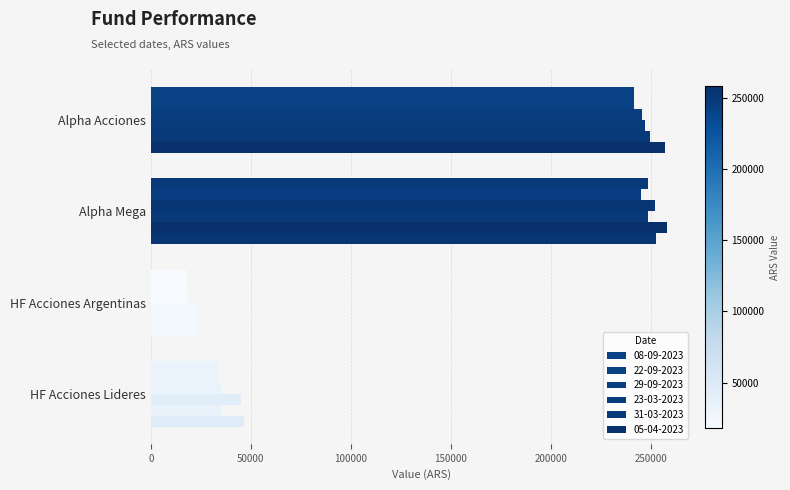

Count the number of data series in this chart.

6